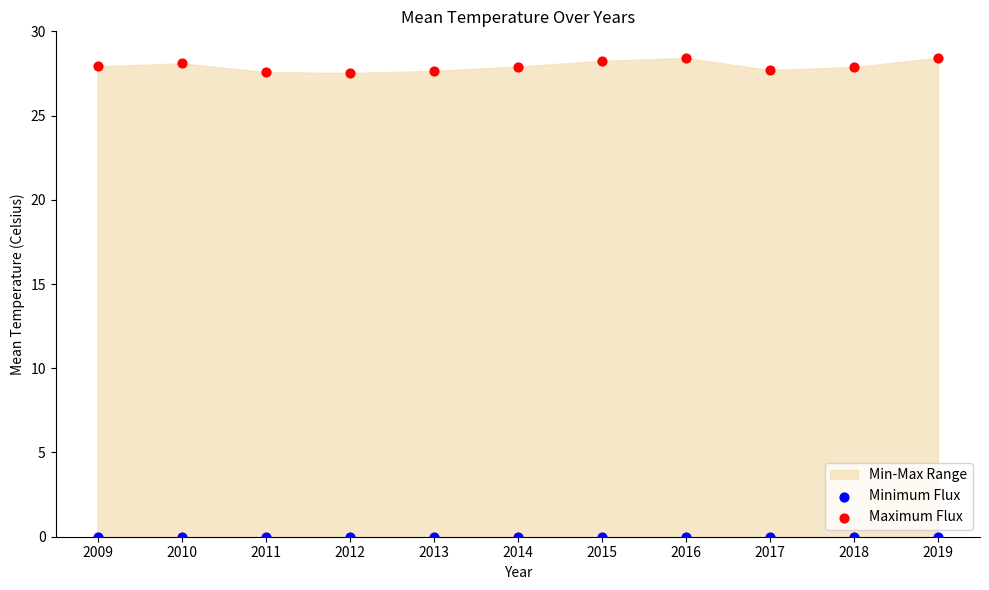

Which series reaches the maximum Y coordinate?

Maximum Flux